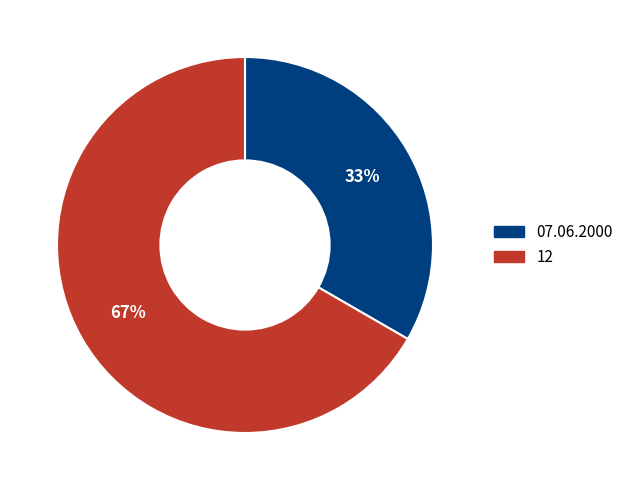

To the nearest percent, what is the average slice percentage?

50%